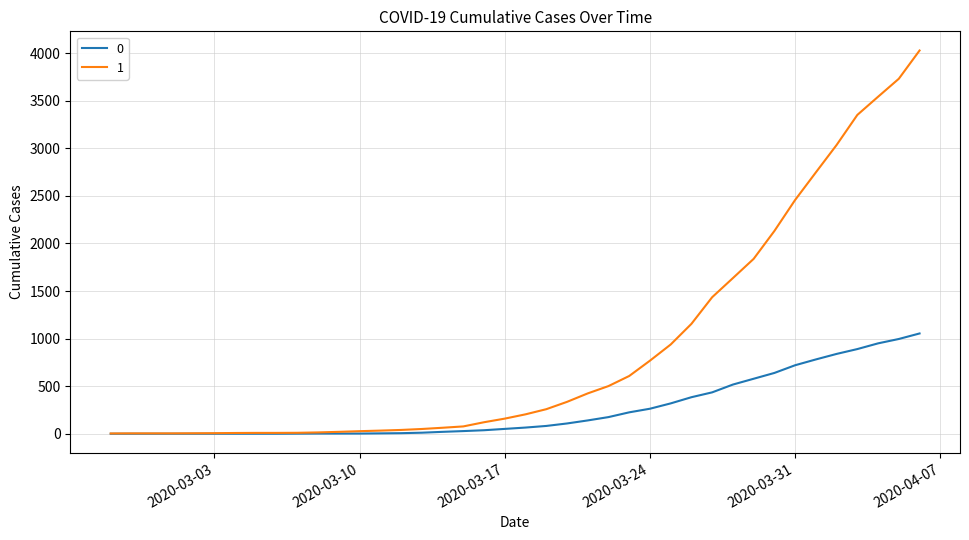

What is the maximum value shown in the chart?

4028